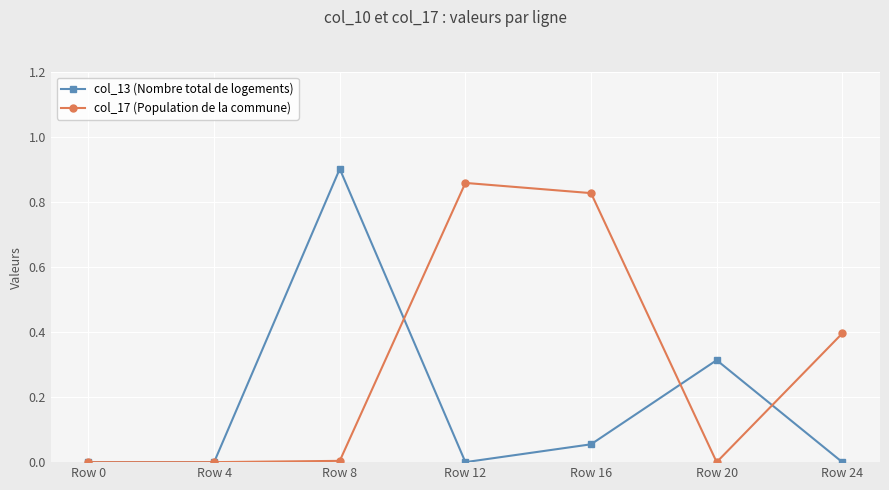

How many lines are shown in the chart?

2